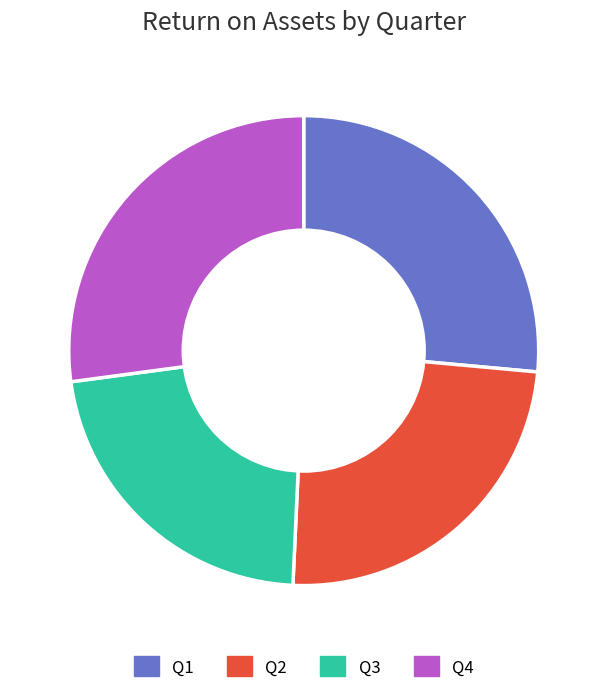

What is the smallest slice in the pie chart?

Q3